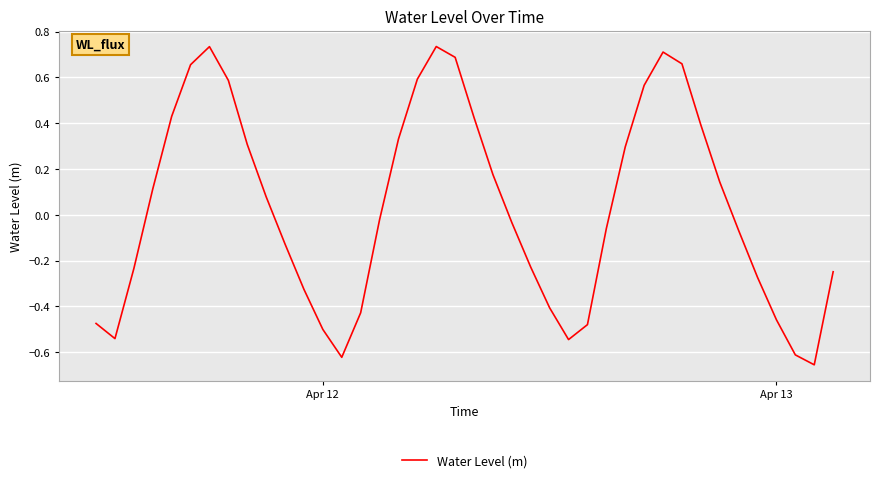

What is the difference between the maximum and minimum values?

1.4